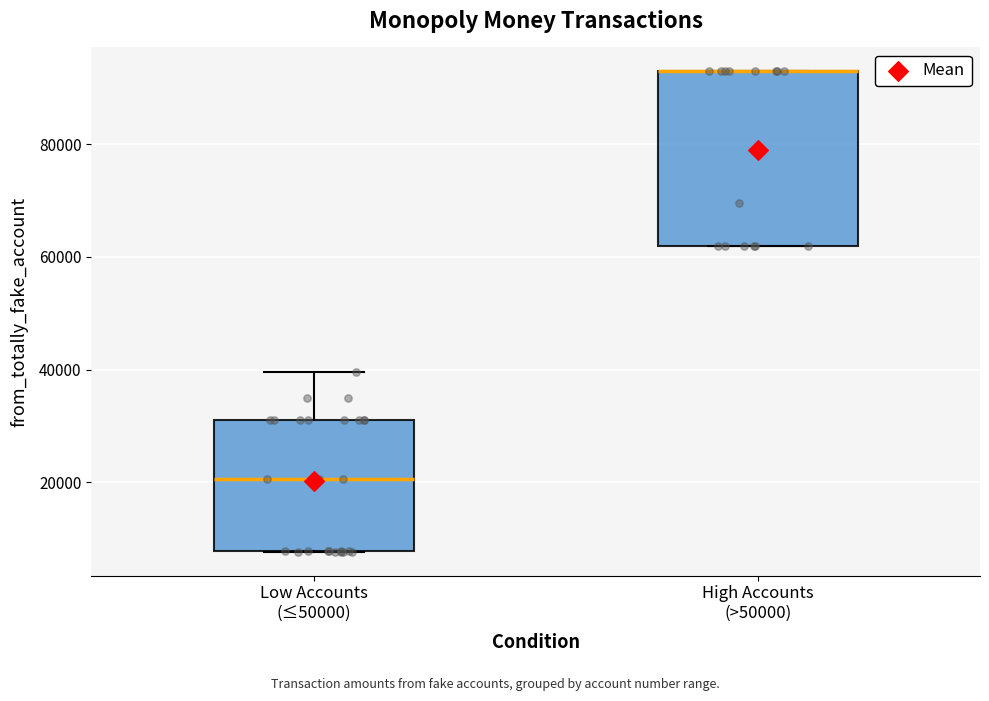

Which box is the tallest, from its lower edge to its upper edge?

High Accounts (>50000)